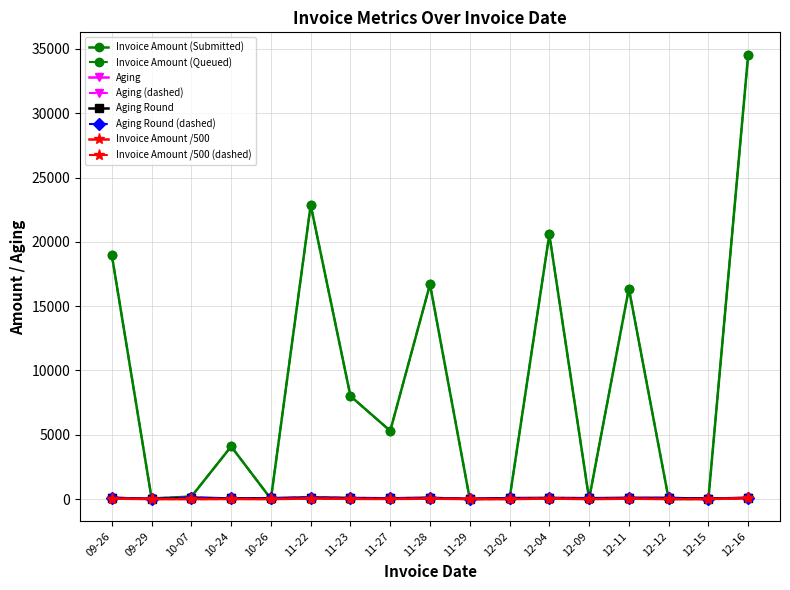

How many lines are shown in the chart?

8